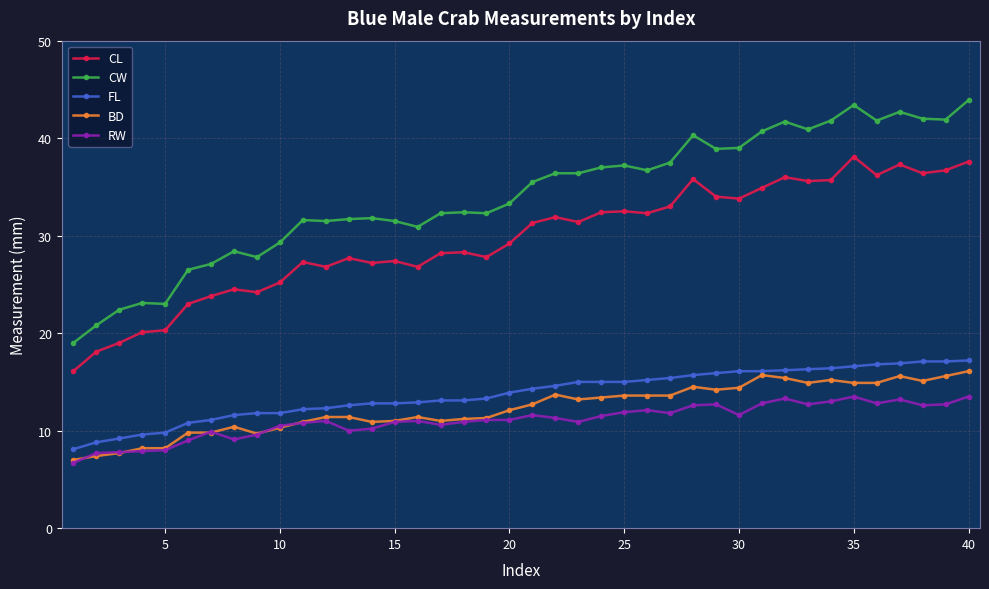

What is the difference between the maximum and second lowest values in the FL series?

8.4